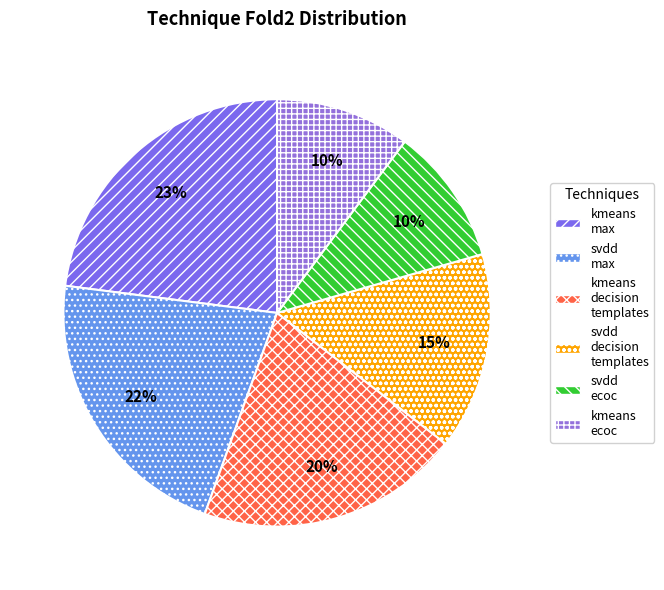

How many slices are in this pie chart?

6